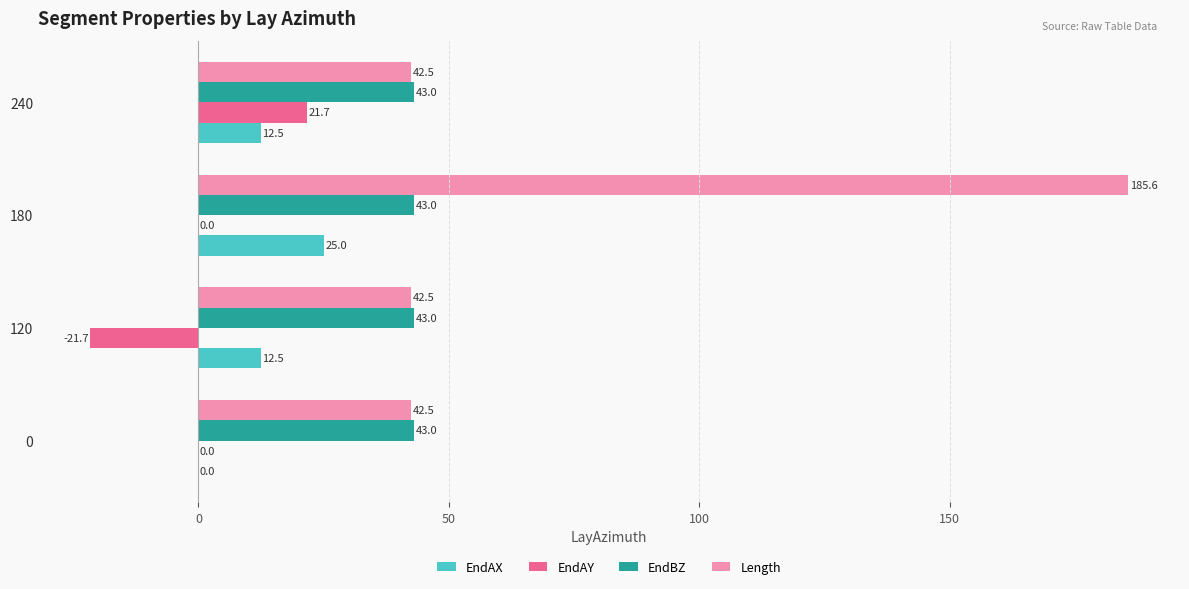

What is the total value across all series at 0?

85.5